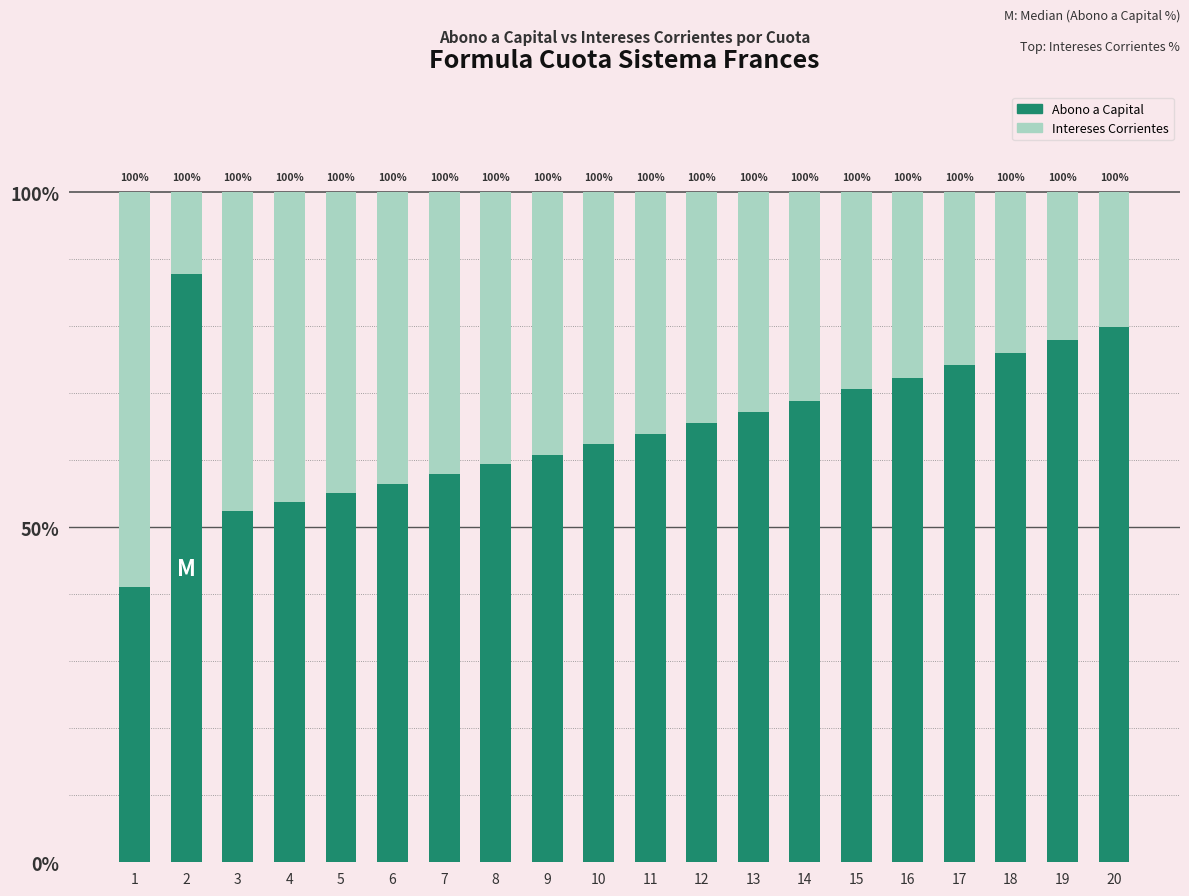

Does the chart contain any negative values?

No